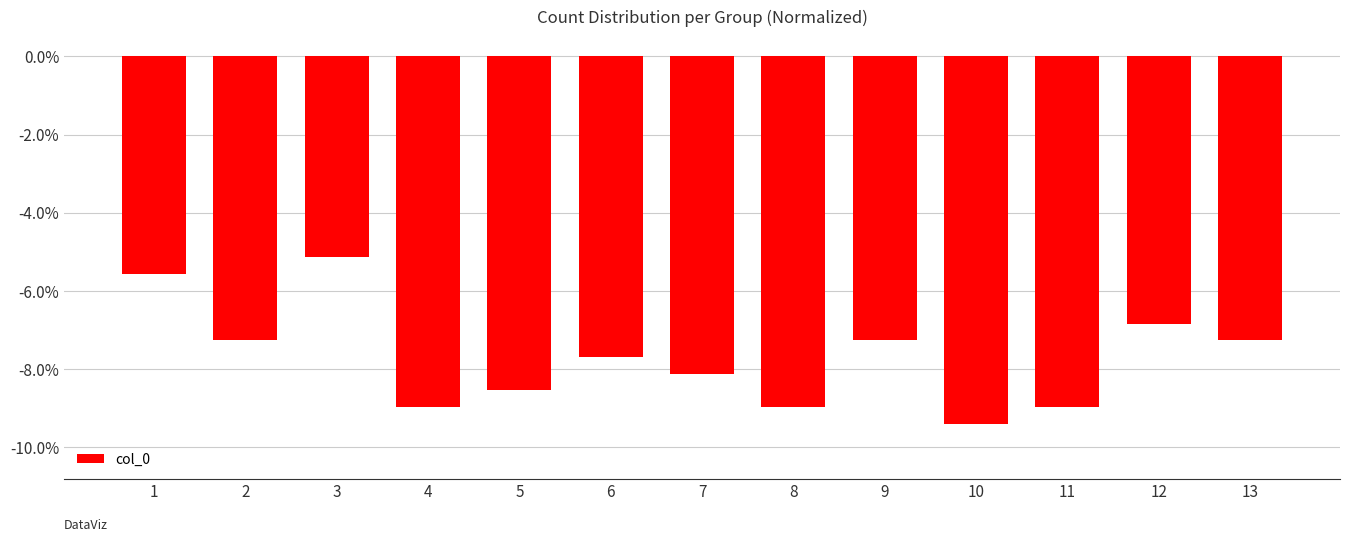

What is the value of the 2nd bar from the left?

-0.1